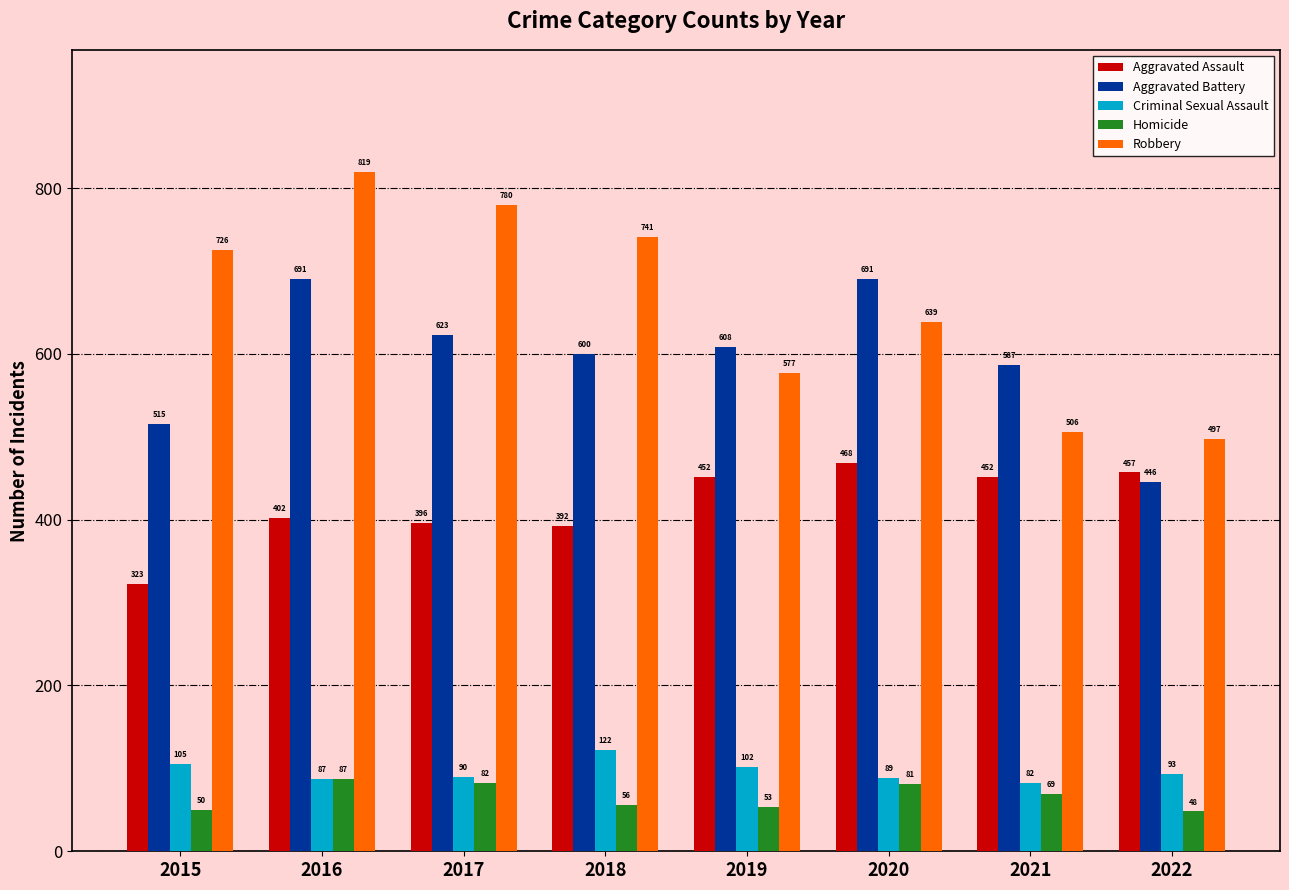

What is the difference between the Robbery values at 2022 and 2017?

283